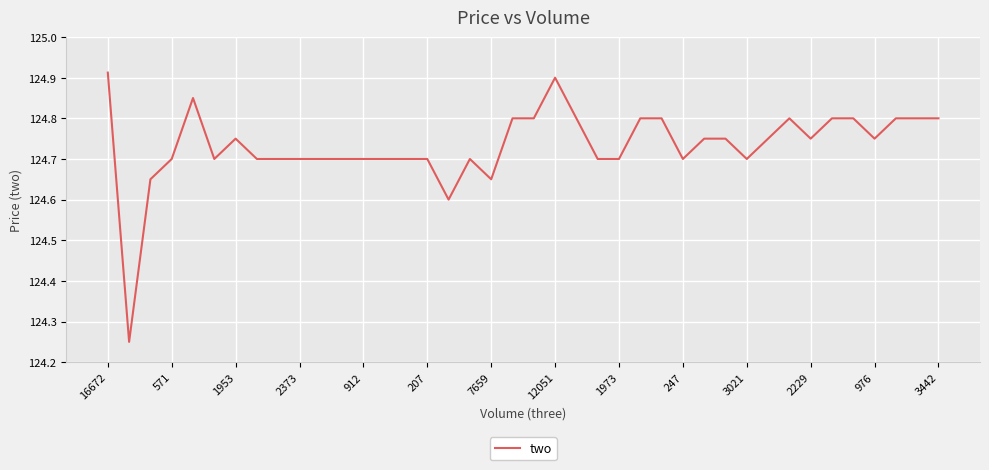

What is the difference between the maximum and minimum values?

0.7